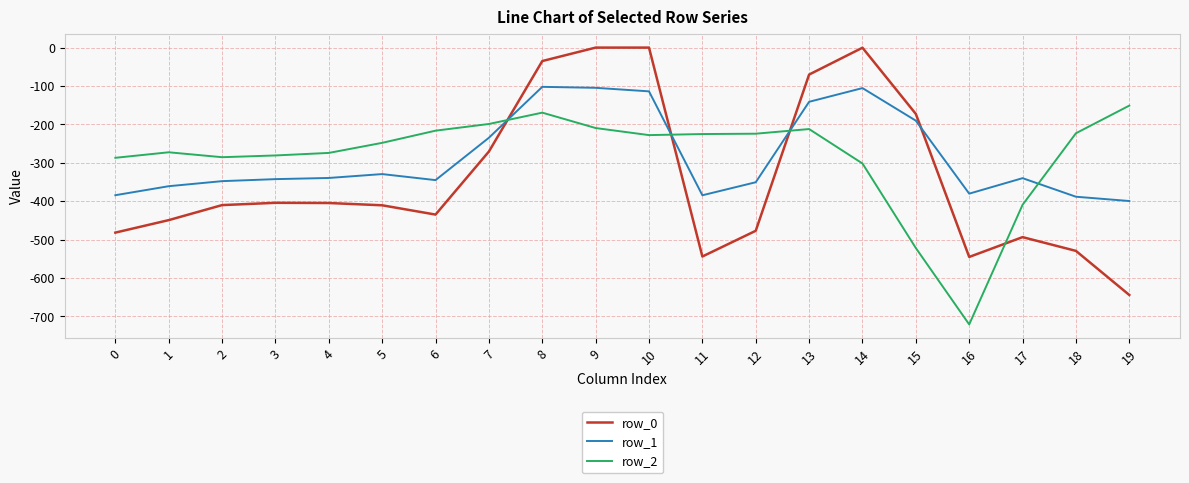

The value of row_1 at 16 is -380.5. True or false?

True